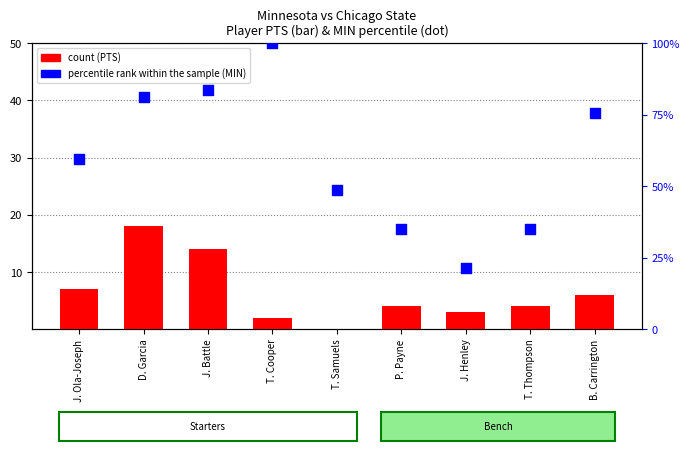

Which series has the widest spread of Y values?

percentile rank within the sample